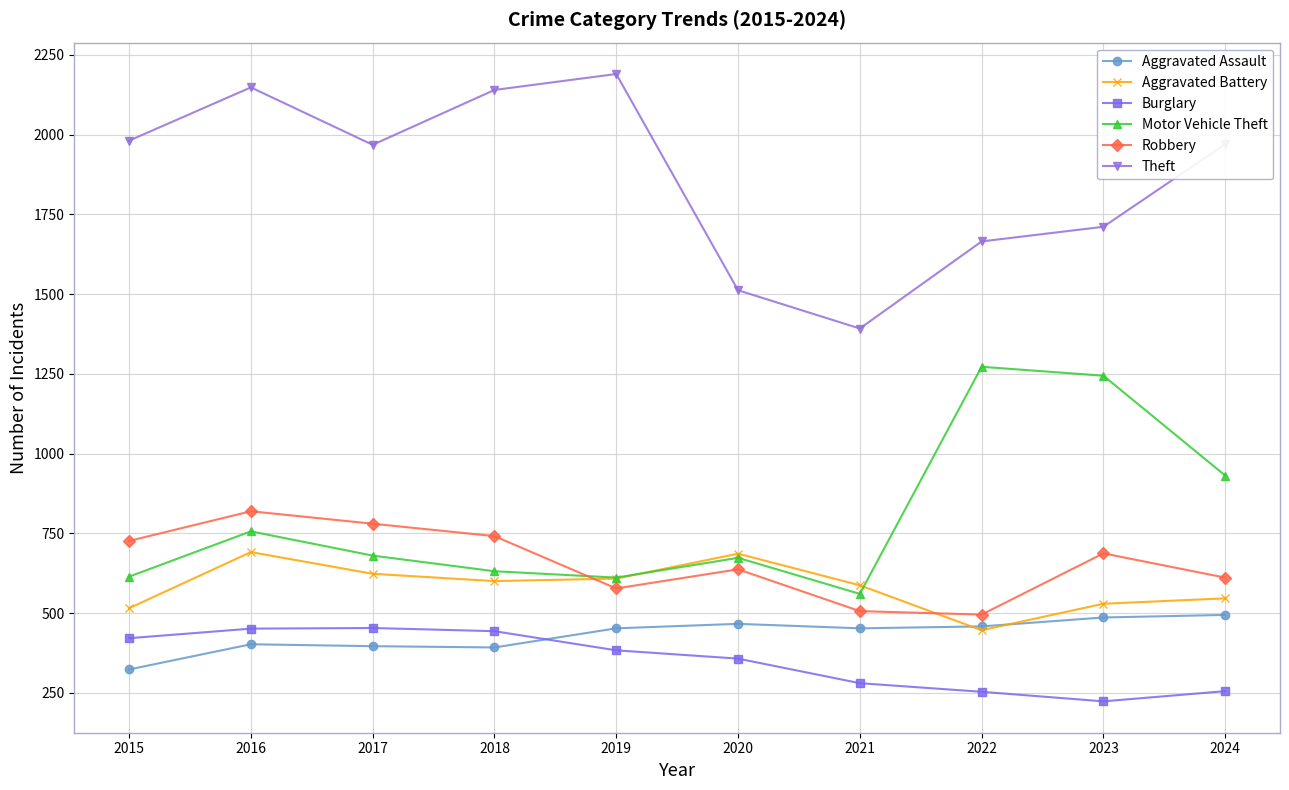

At which label does Aggravated Assault reach its minimum?

2015